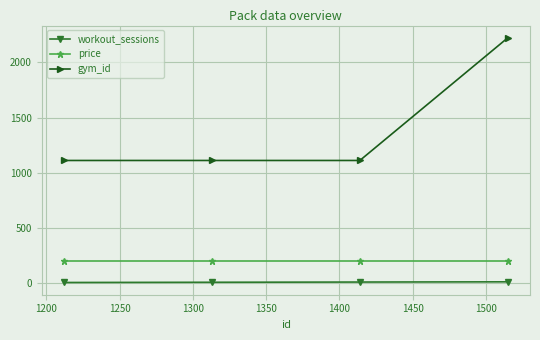

True or false: gym_id and workout_sessions cross at least once.

False